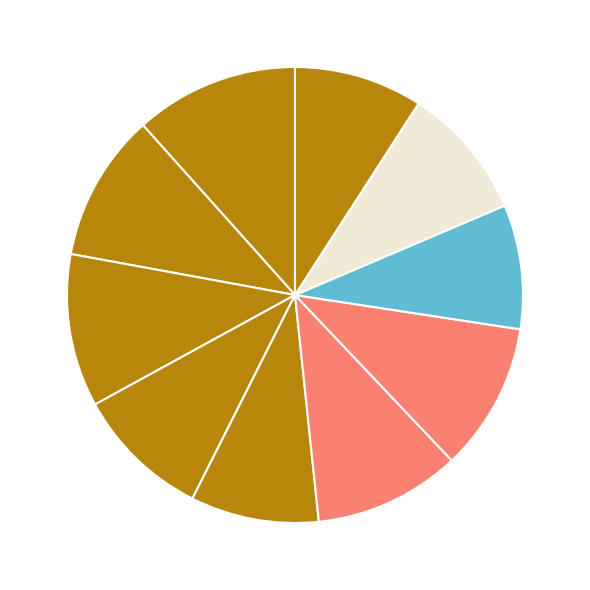

Count the number of slices in the pie.

10